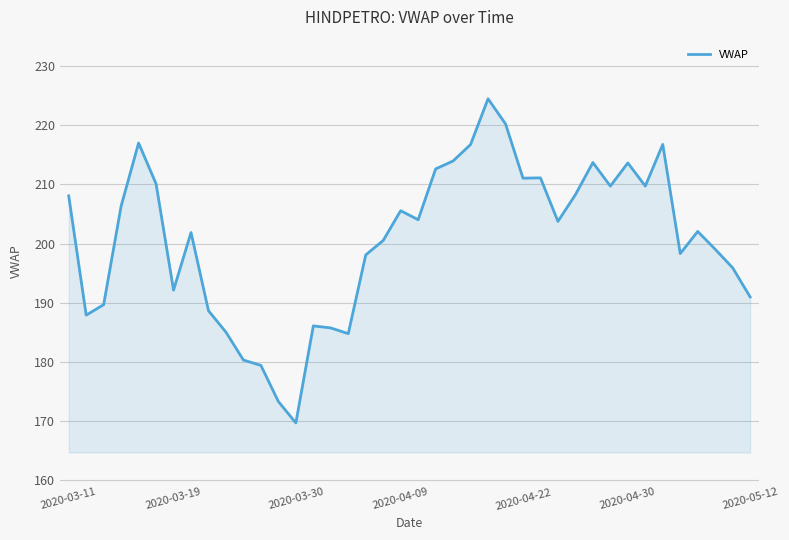

What is the difference between the maximum and minimum values?

54.8